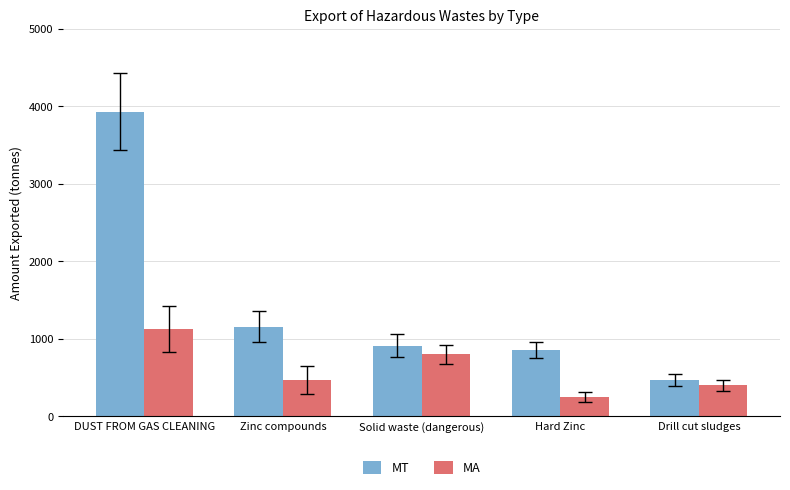

Which category has the highest value in the MT series?

DUST FROM GAS CLEANING